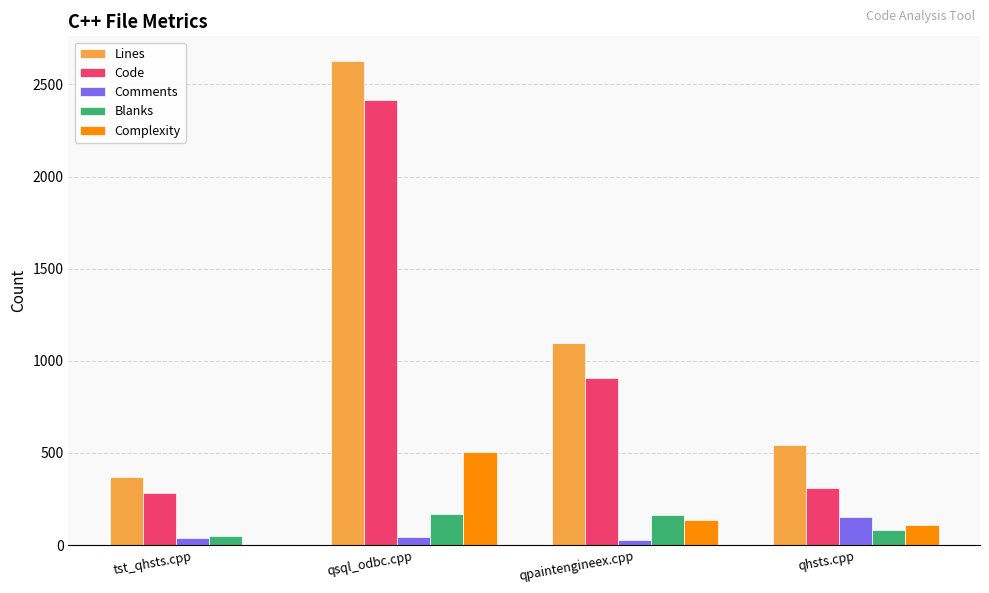

At which label does Code first exceed 906?

qsql_odbc.cpp